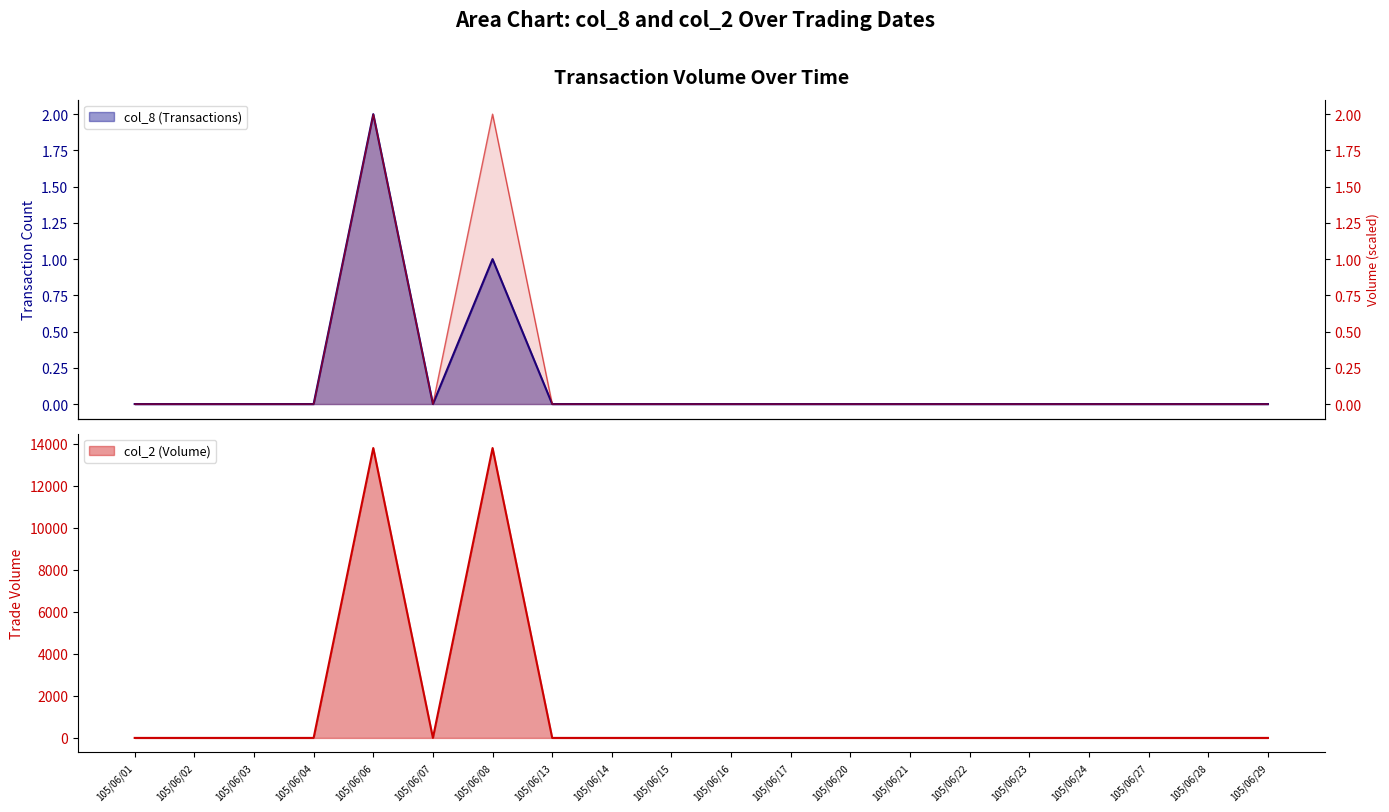

Between 105/06/02 and 105/06/17, which is larger?

105/06/02